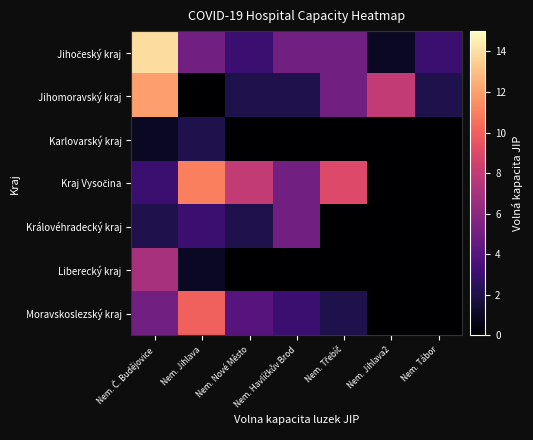

Which series changed the most between Nem. Č. Budějovice and Nem. Třebíč?

Jihočeský kraj